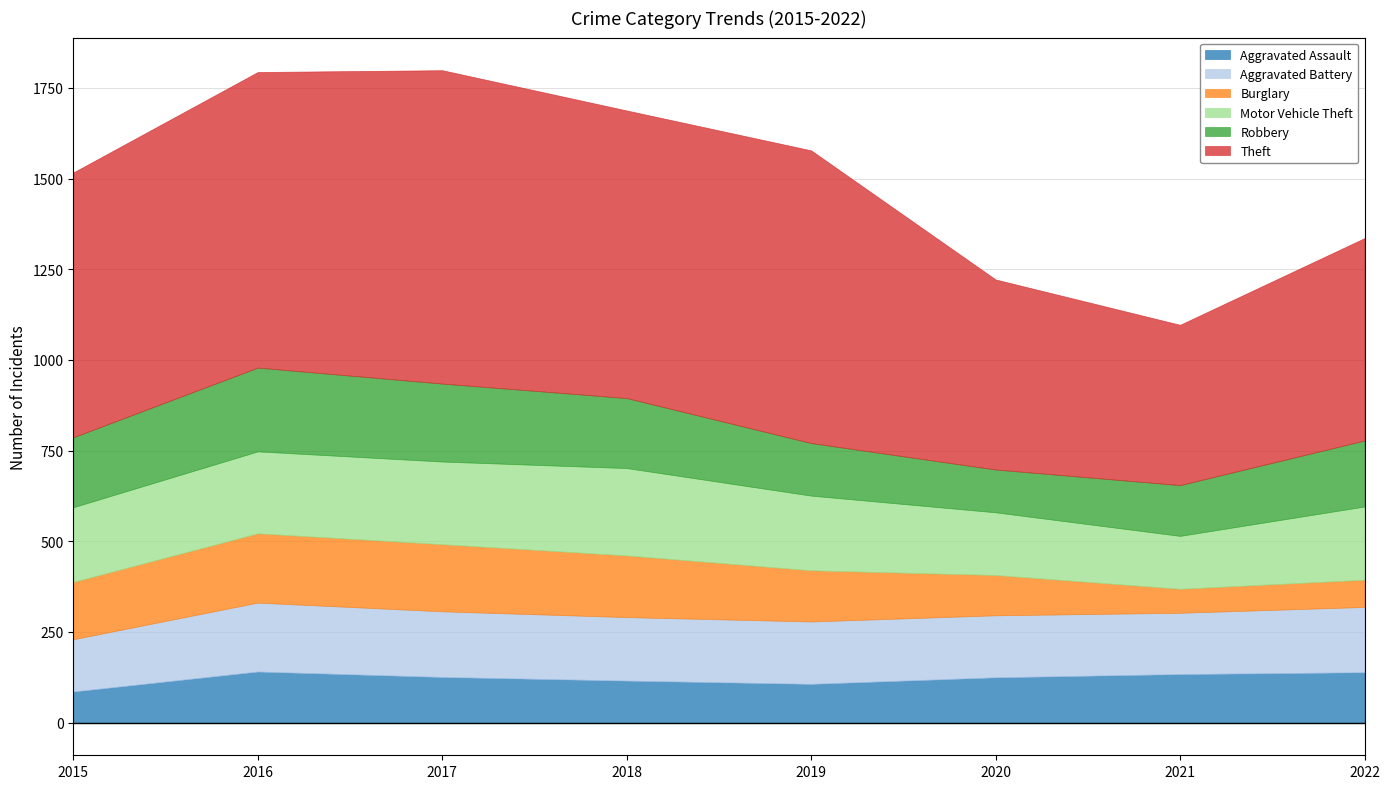

Reading left to right, extract all data points from this chart.

Aggravated Assault: 86	141	126	116	107	125	134	139
Aggravated Battery: 144	190	181	175	172	171	169	180
Burglary: 158	191	185	170	141	111	66	75
Motor Vehicle Theft: 206	226	228	241	206	173	146	202
Robbery: 193	231	215	193	145	118	140	182
Theft: 730	815	864	793	807	524	442	558